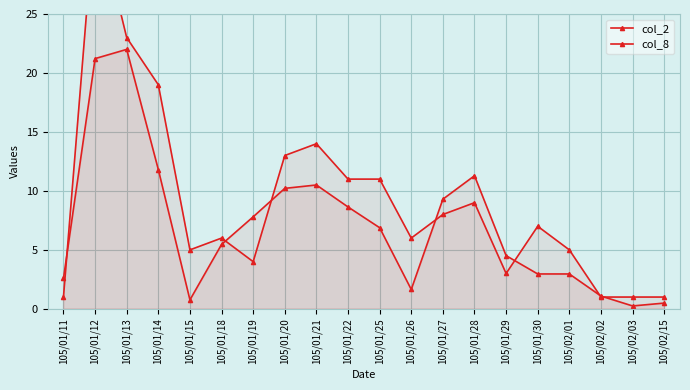

At which category is the sum across all series the highest?

105/01/12